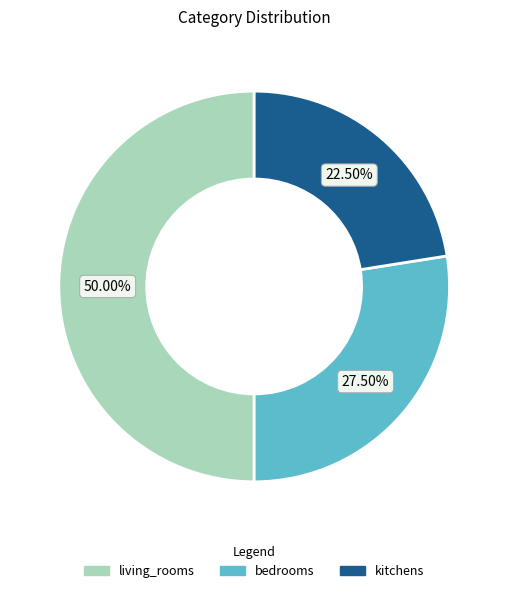

Count the number of slices in the pie.

3